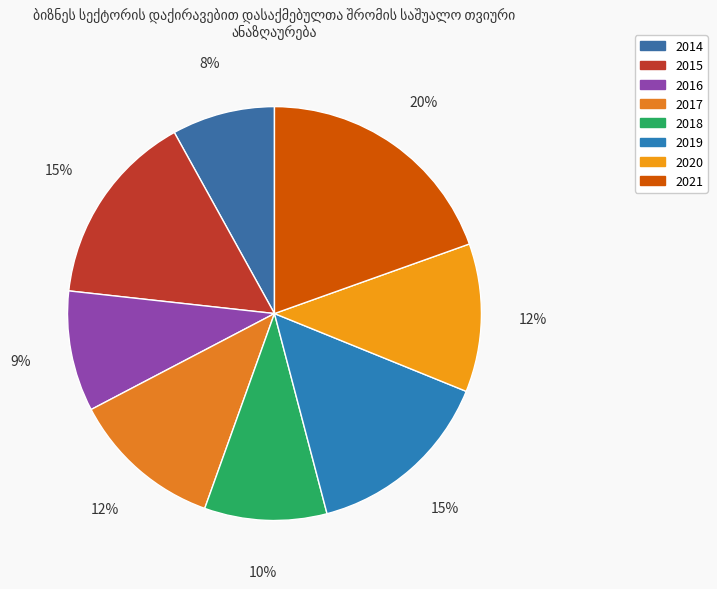

Is the sum of 2019 and 2016 greater than half?

No